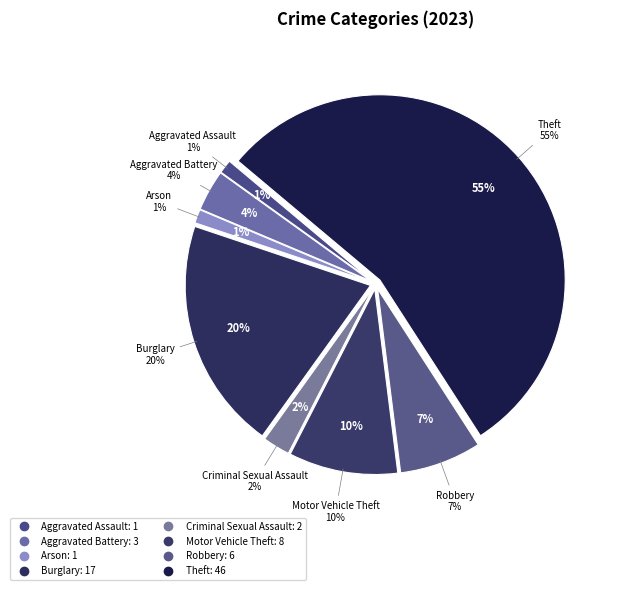

Which slice represents more than half of the pie?

Theft